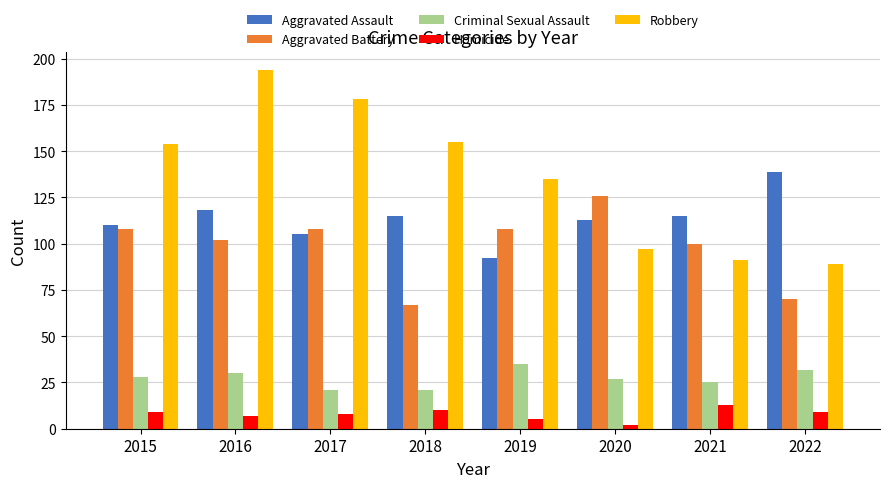

Which series has the widest spread of values?

Robbery